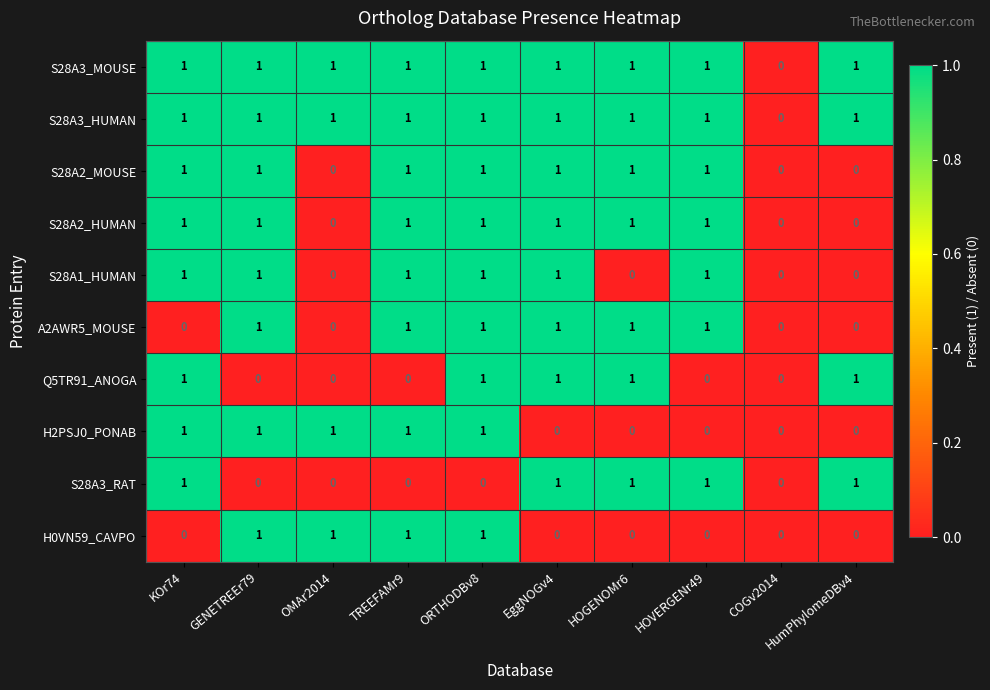

What is the total value across all series at ORTHODBv8?

9